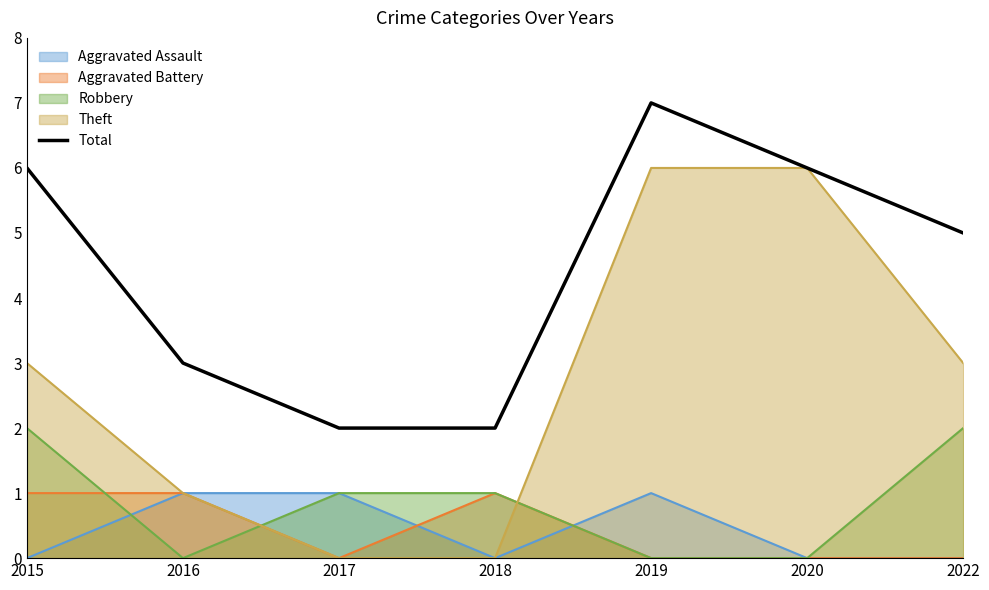

How many points are higher than both their immediate neighbors (excluding endpoints)?

1